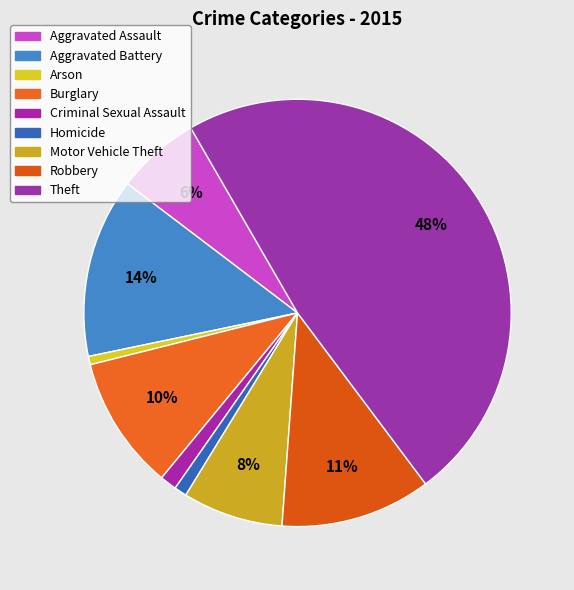

Which slice is the smallest?

Arson